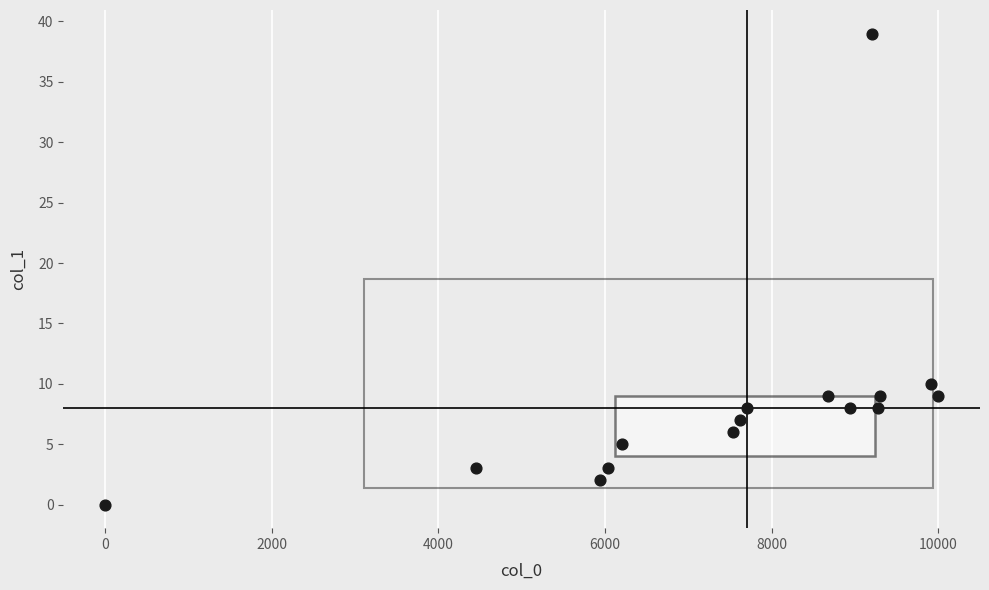

What Y value in the scatter plot is closest to 19?

10